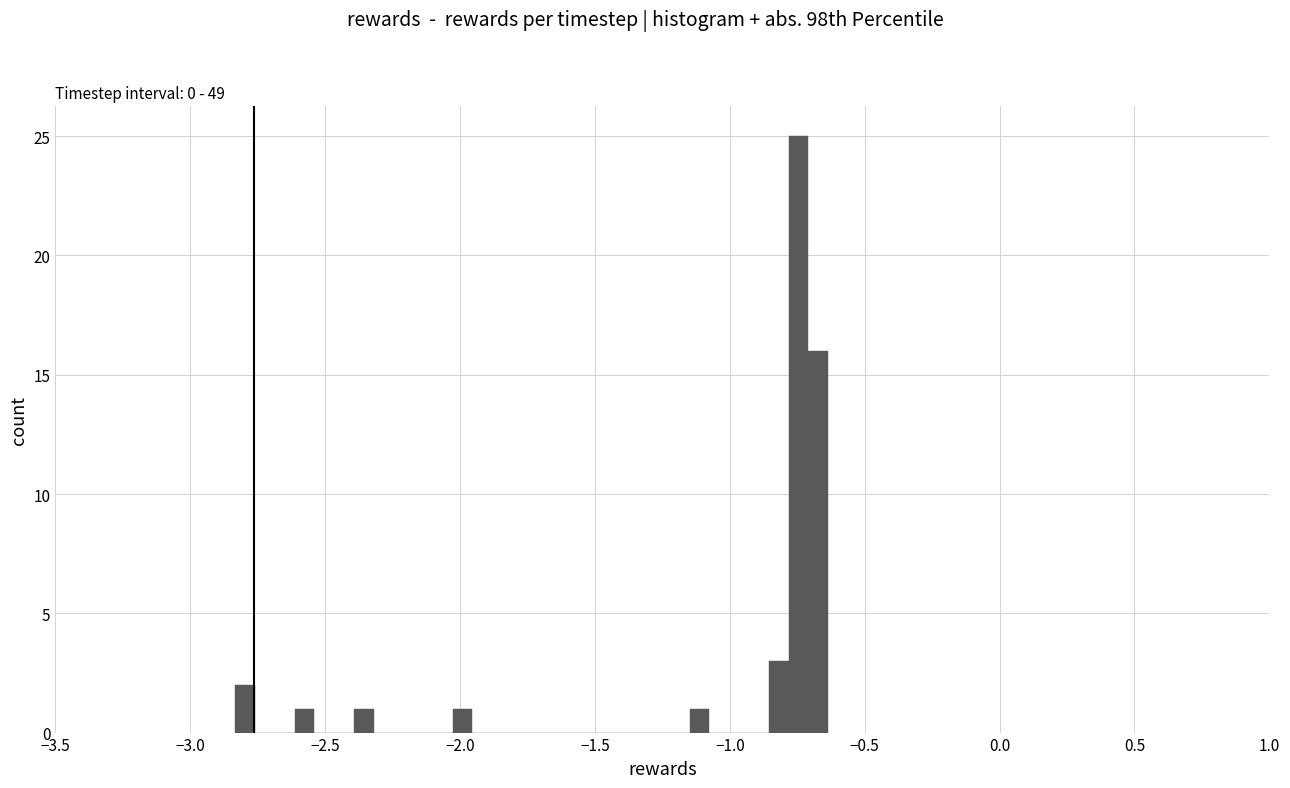

Around what value on the x-axis is the tallest bar? Give the approximate position of its centre, as read against the axis.

-0.75